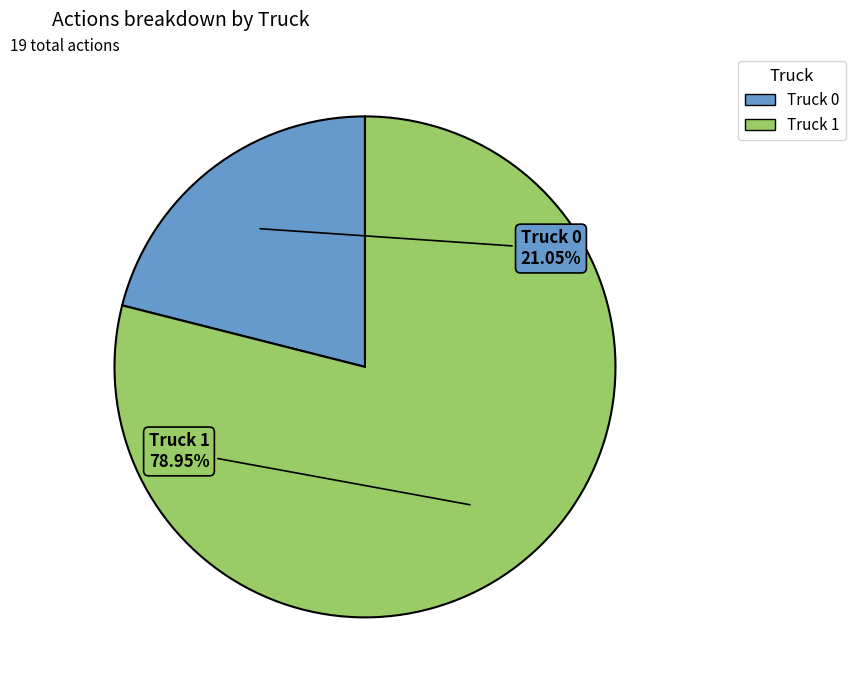

Count the number of slices in the pie.

2